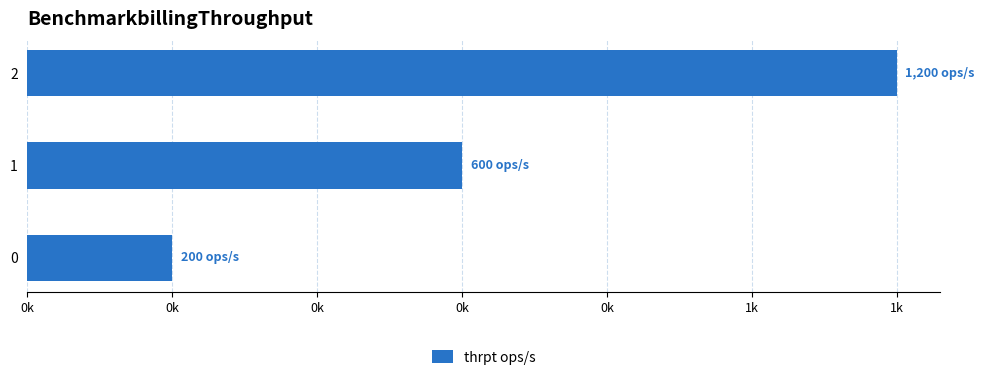

Count the values in the range 200 to 1200.

3